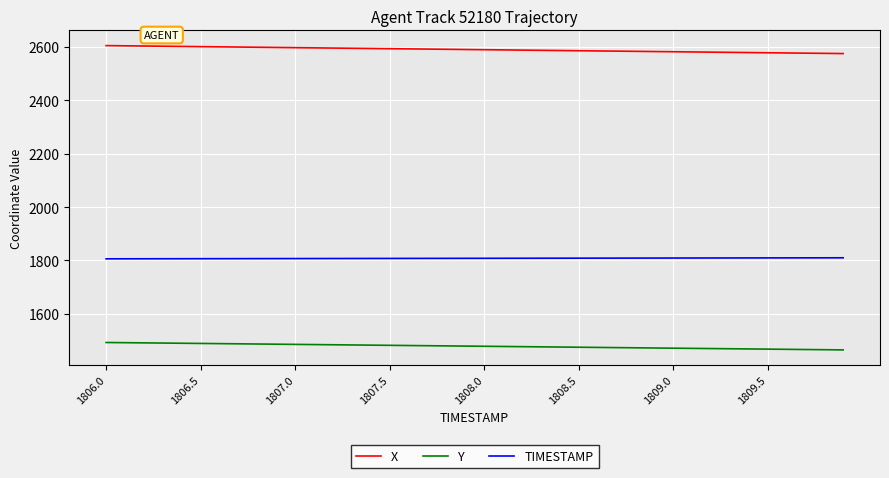

True or false: X and Y intersect in this chart.

False